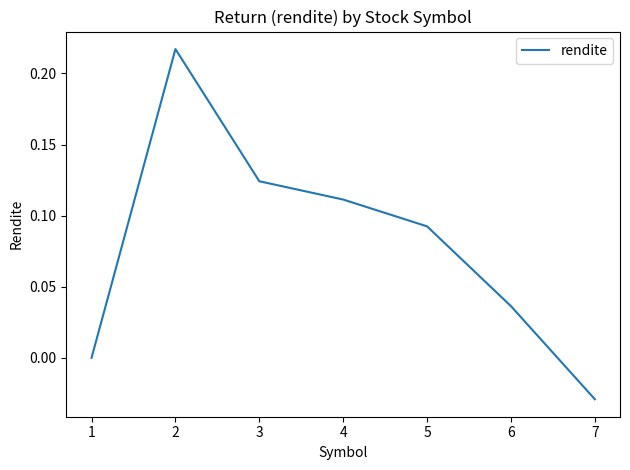

How many values are between 0 and 1?

6